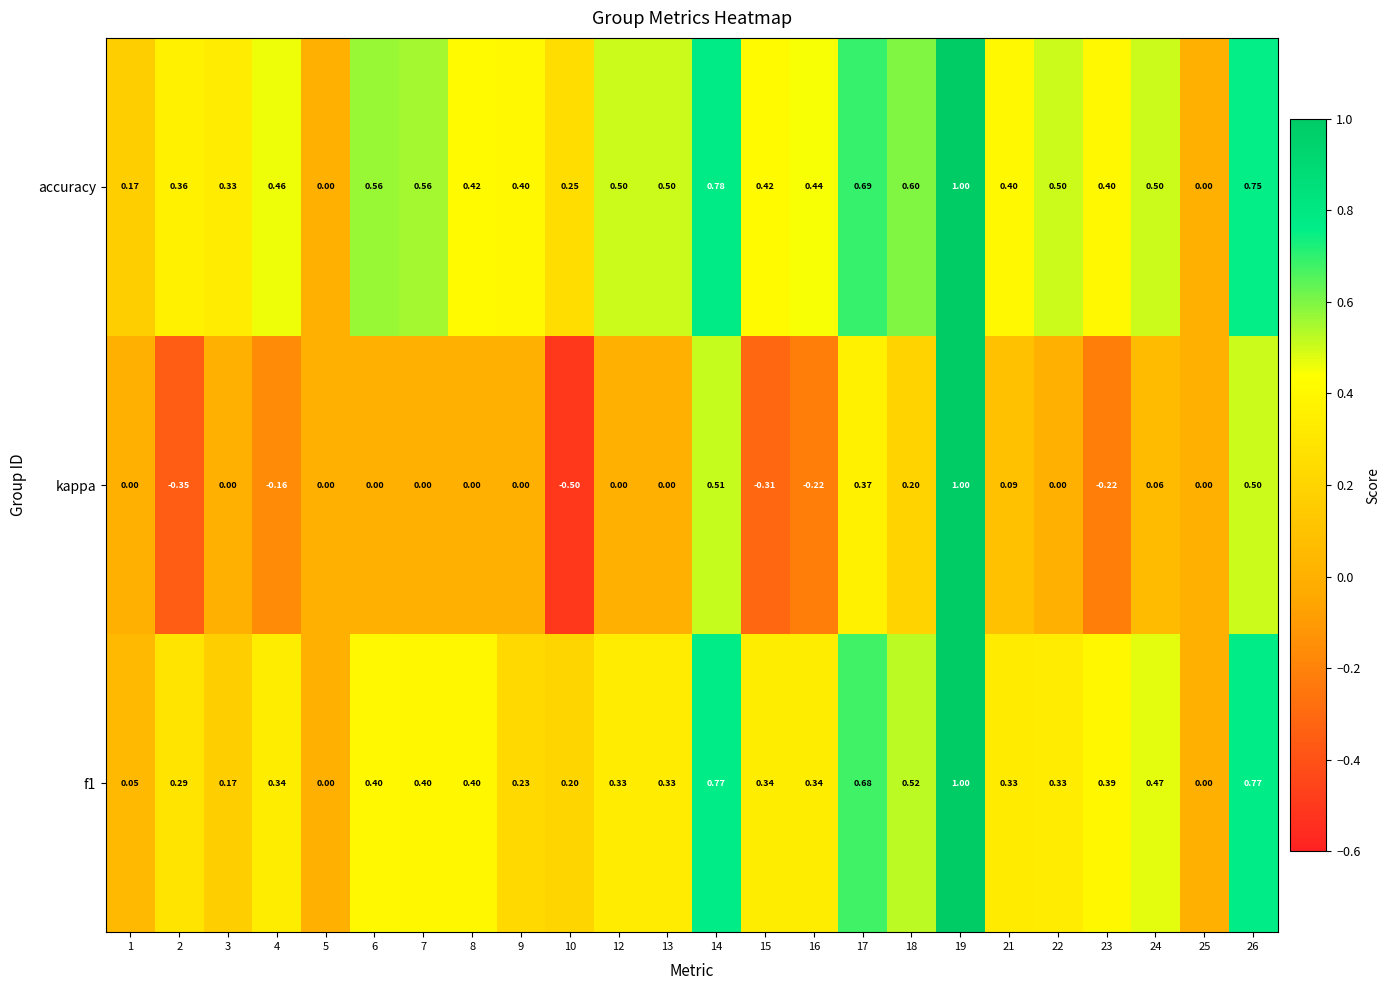

Which series has the largest range (max minus min)?

kappa